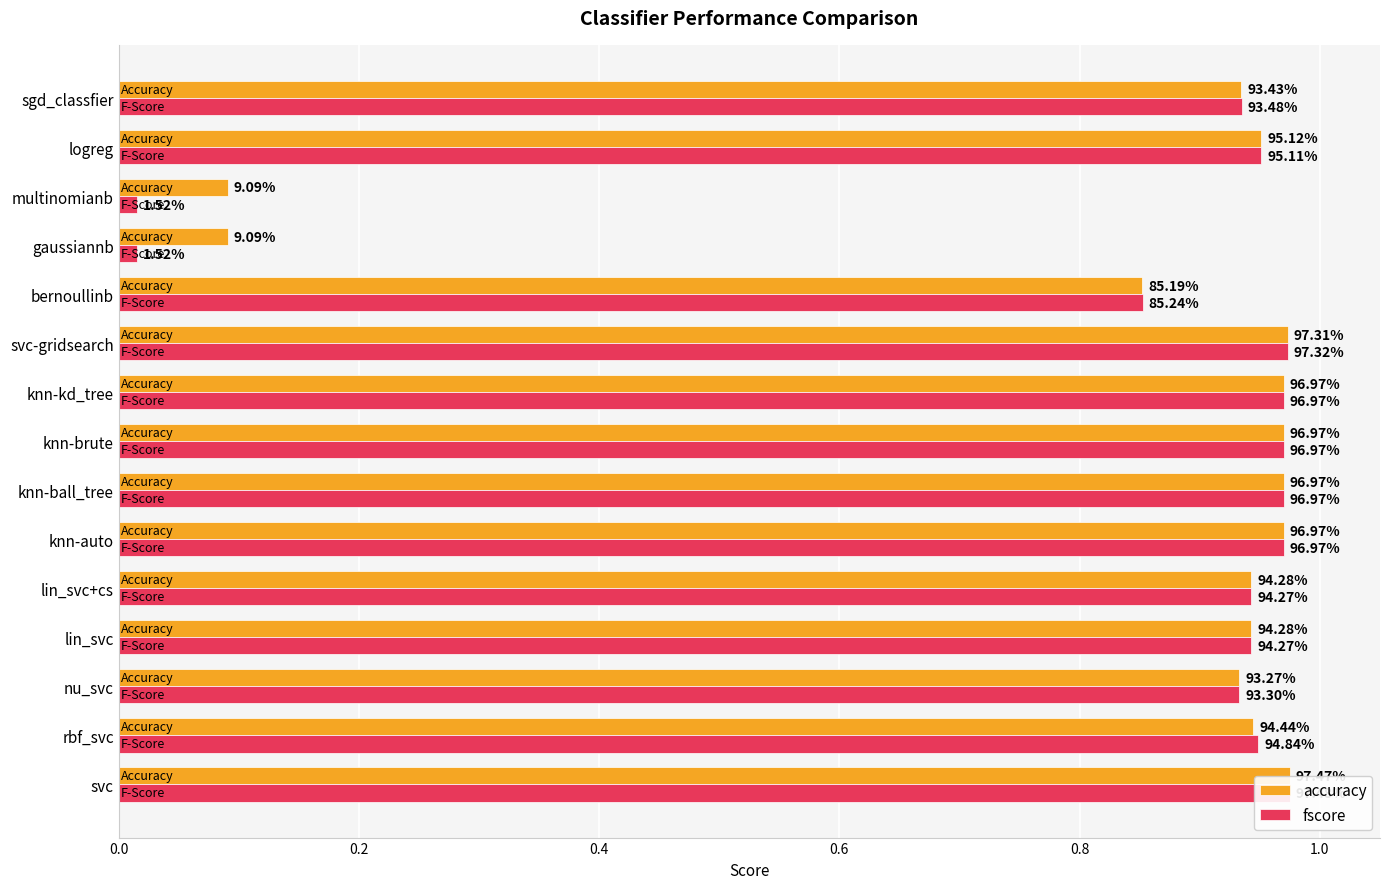

Are the bars horizontal?

Yes